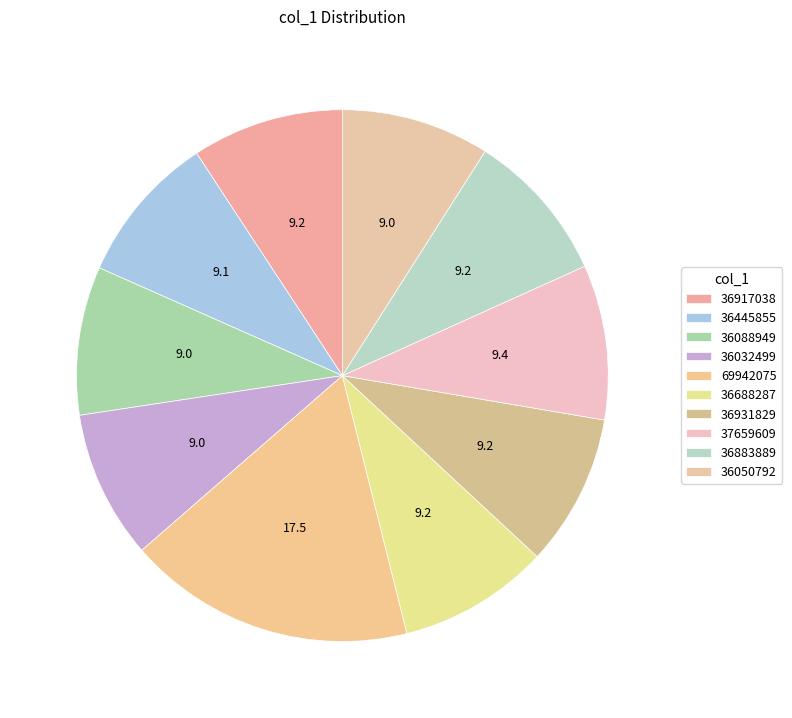

What is the largest slice in the pie chart?

69942075